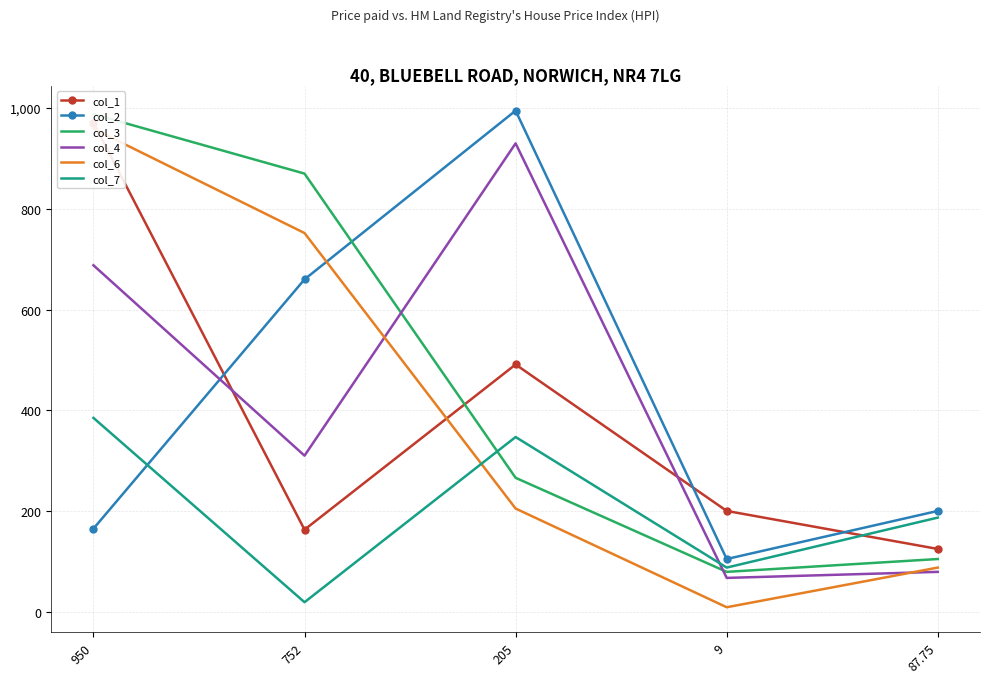

List the series in order of their peak value, highest first.

col_2, col_3, col_1, col_6, col_4, col_7